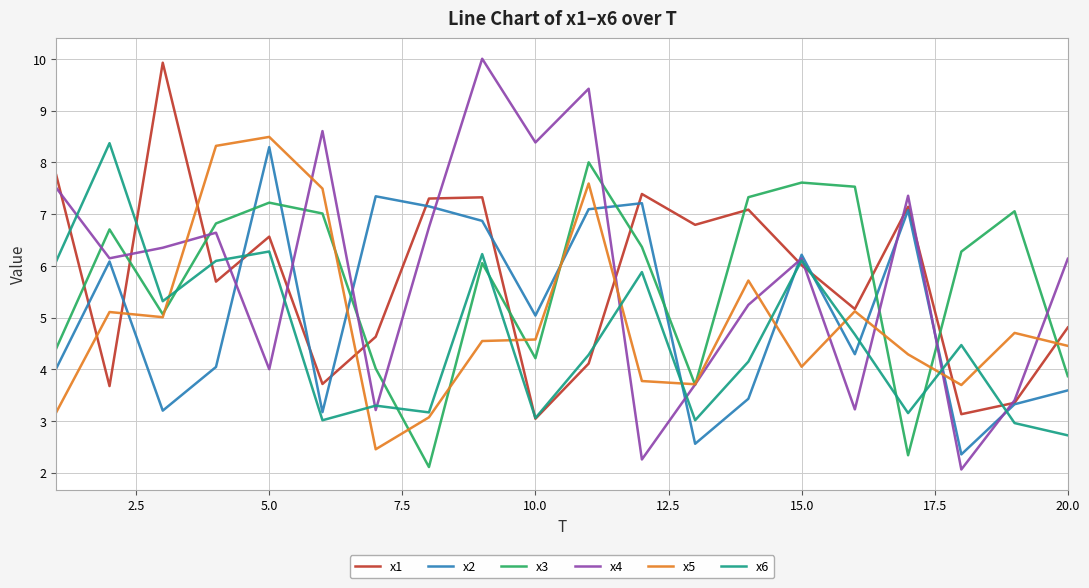

Which series has the largest range (max minus min)?

x4